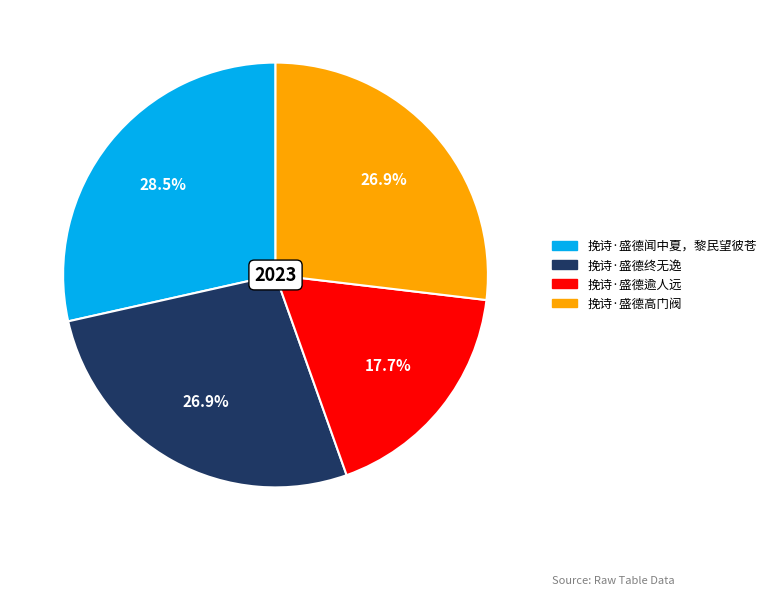

What percentage do 挽诗·盛德终无逸 and 挽诗·盛德逾人远 together represent?

44.6%